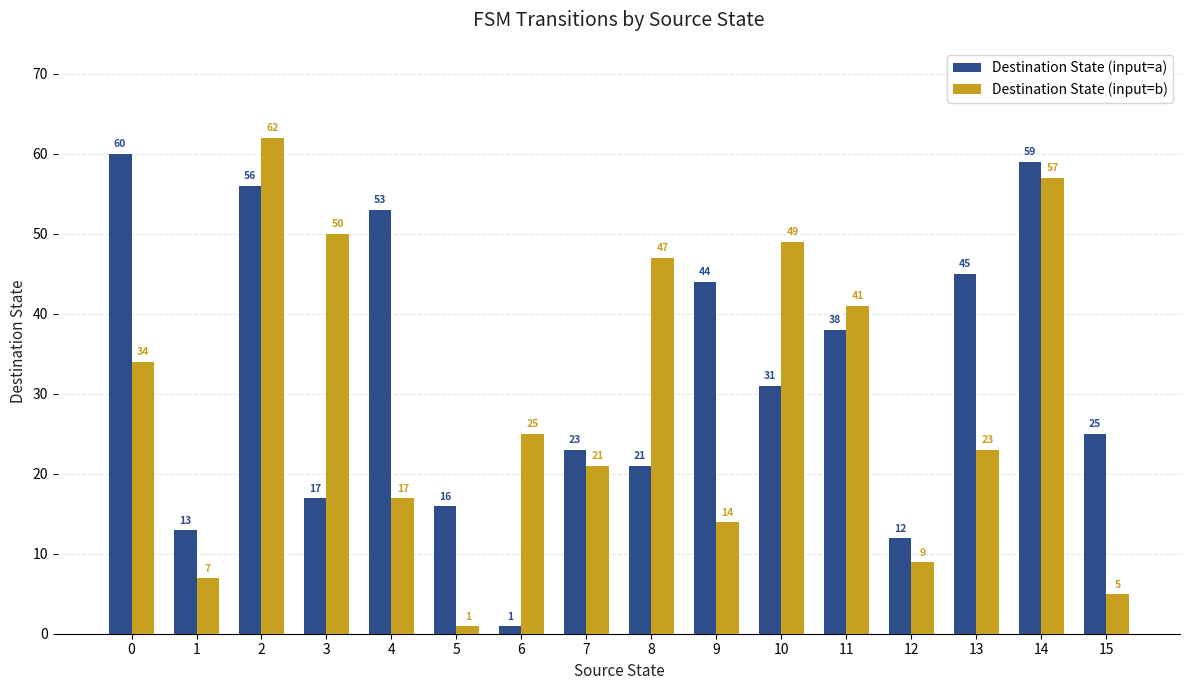

What is the sum of the Destination State (input=a) values at 11 and 7?

61